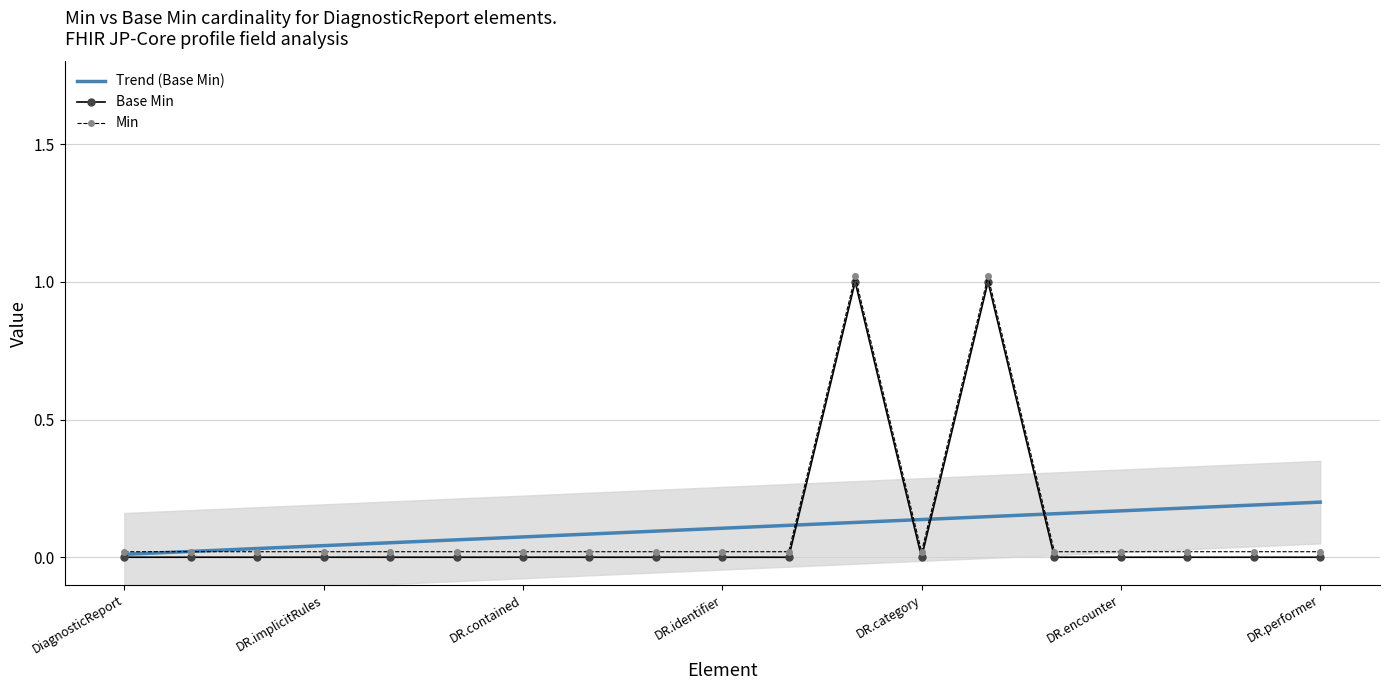

How many lines are shown in the chart?

3